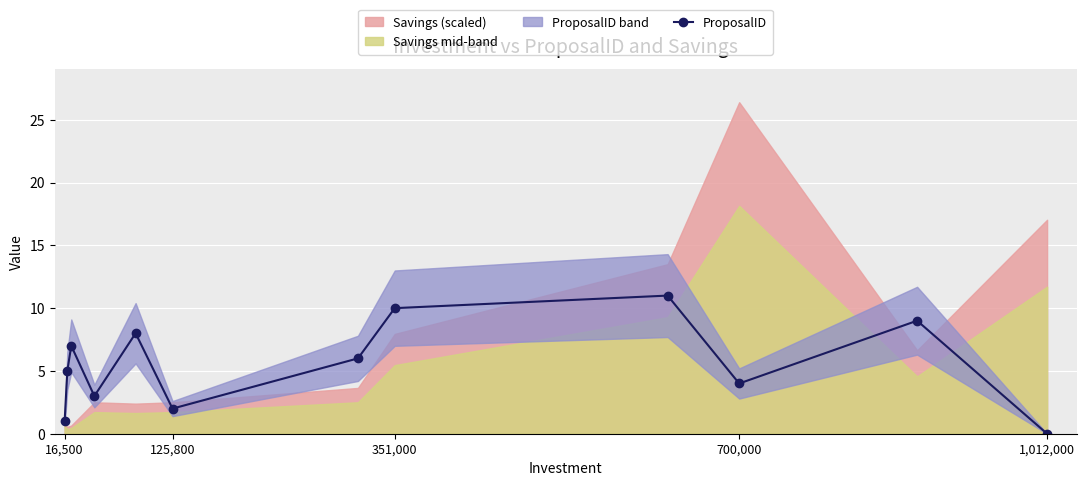

Count the number of values greater than 6.

5